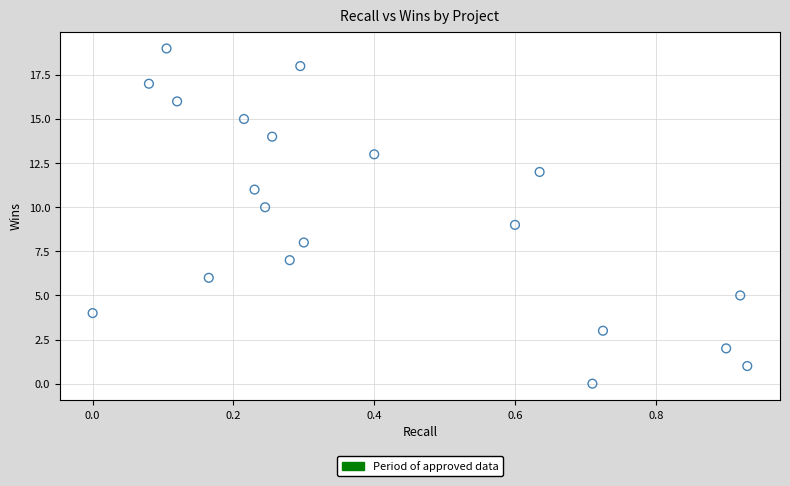

What is the range of Y values (max minus min)?

19